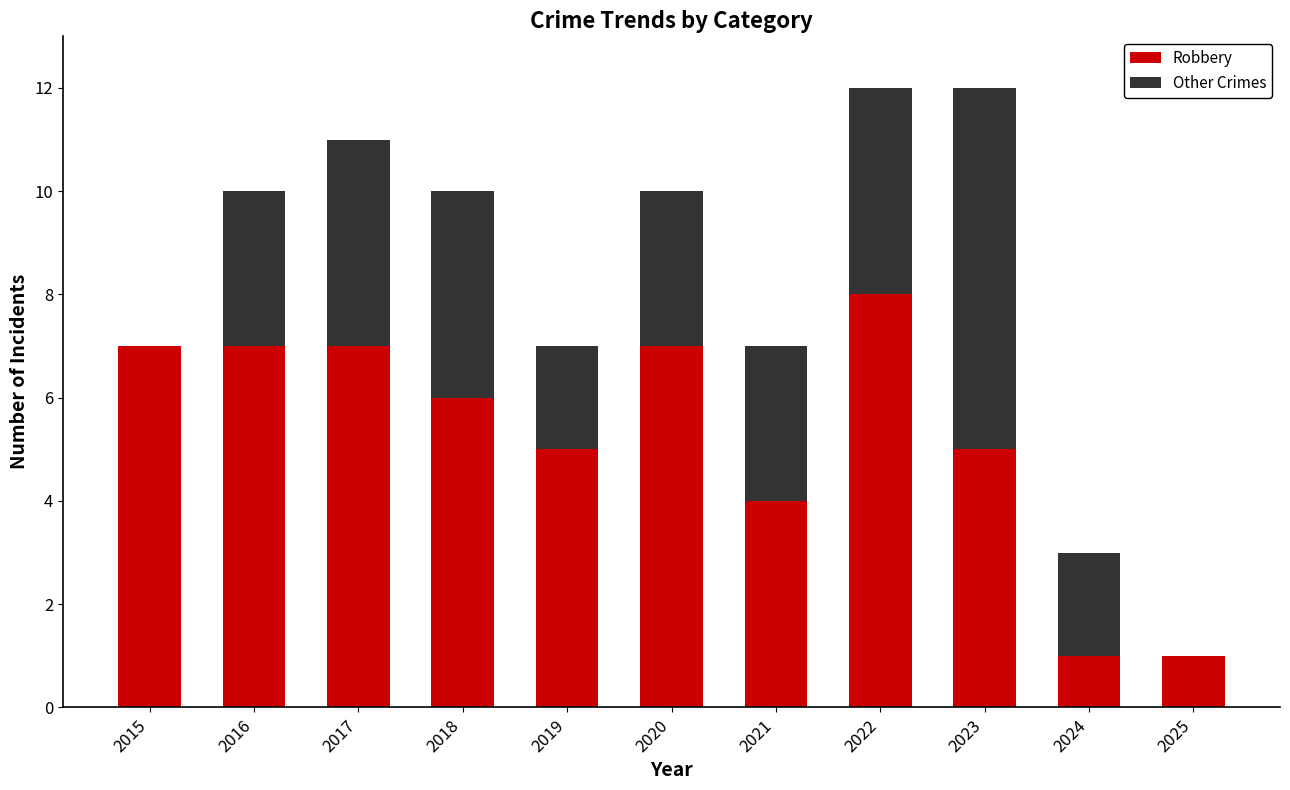

What is the total value across all series at 2018?

10